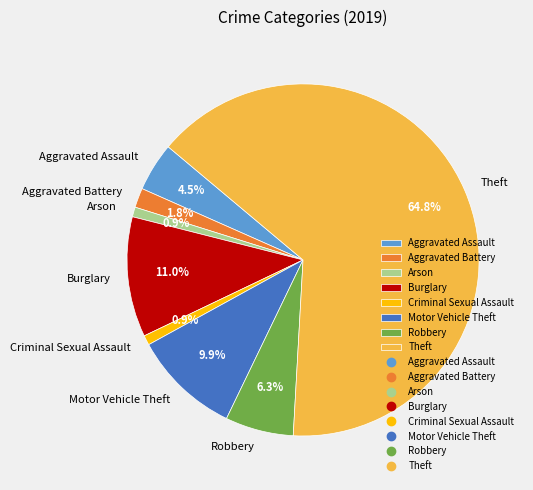

Is there a majority slice in this chart?

Yes